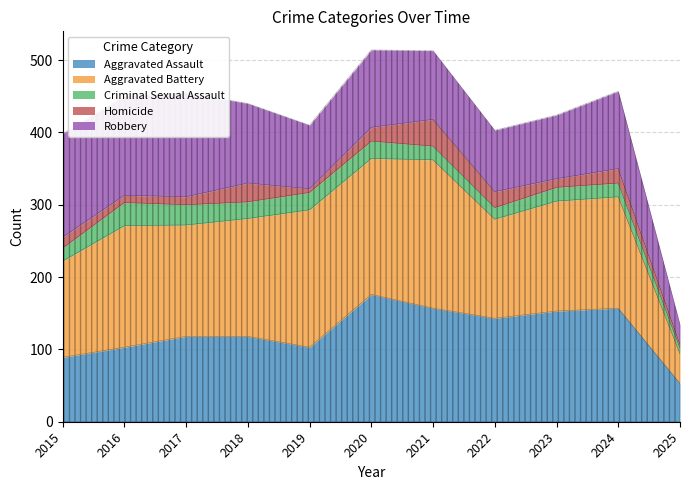

At which label does Homicide first exceed 15?

2018